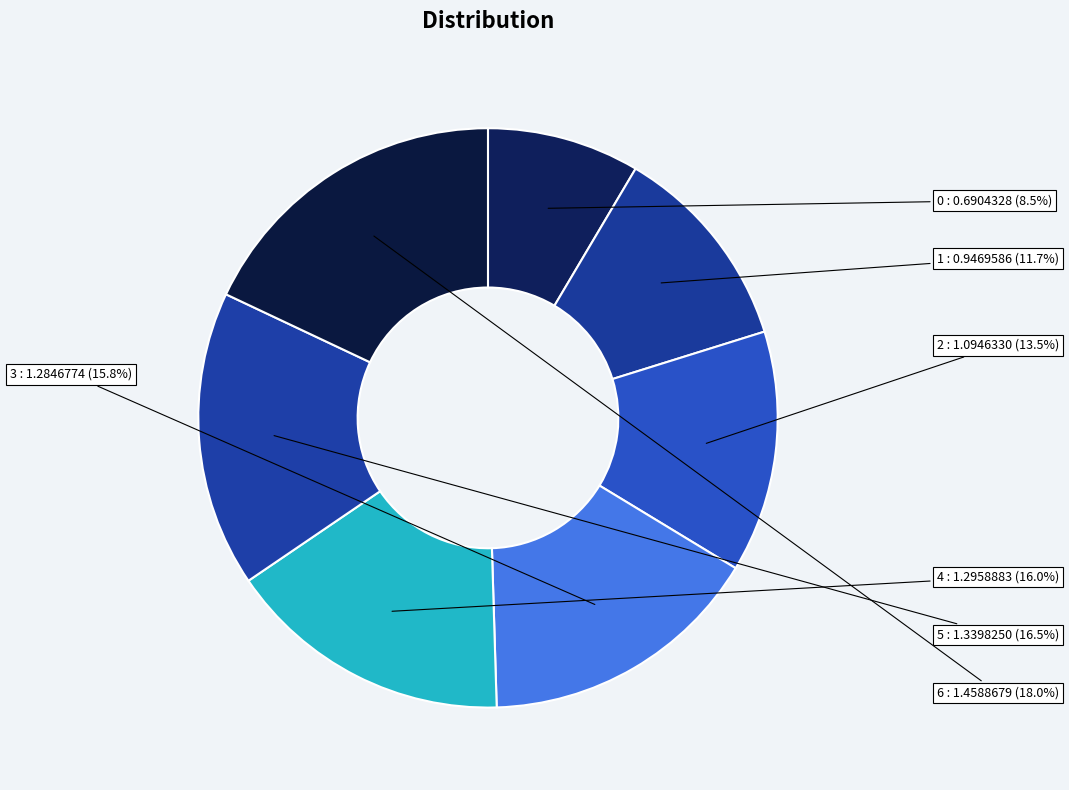

Which slice is the largest?

6